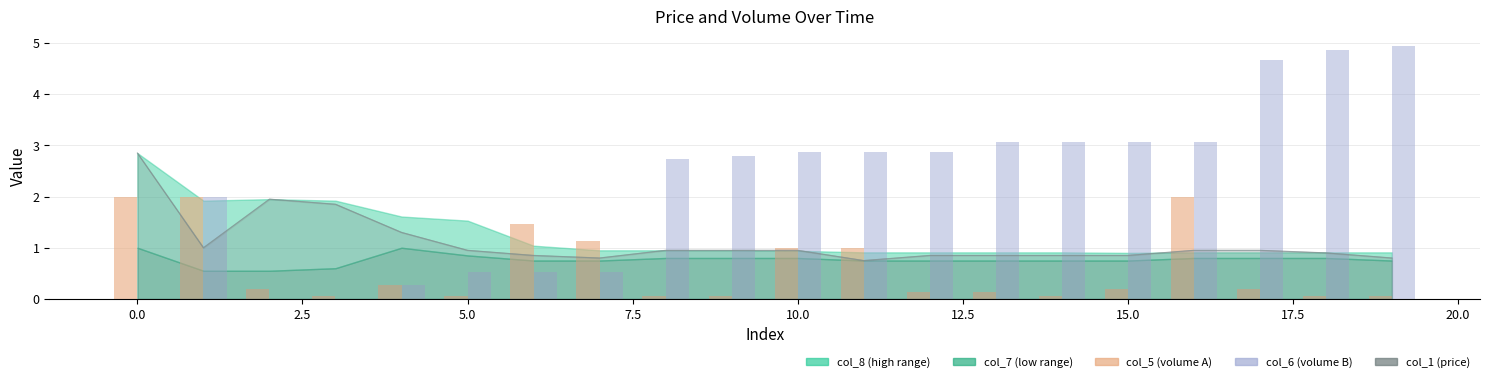

How many data points does each series have?

20